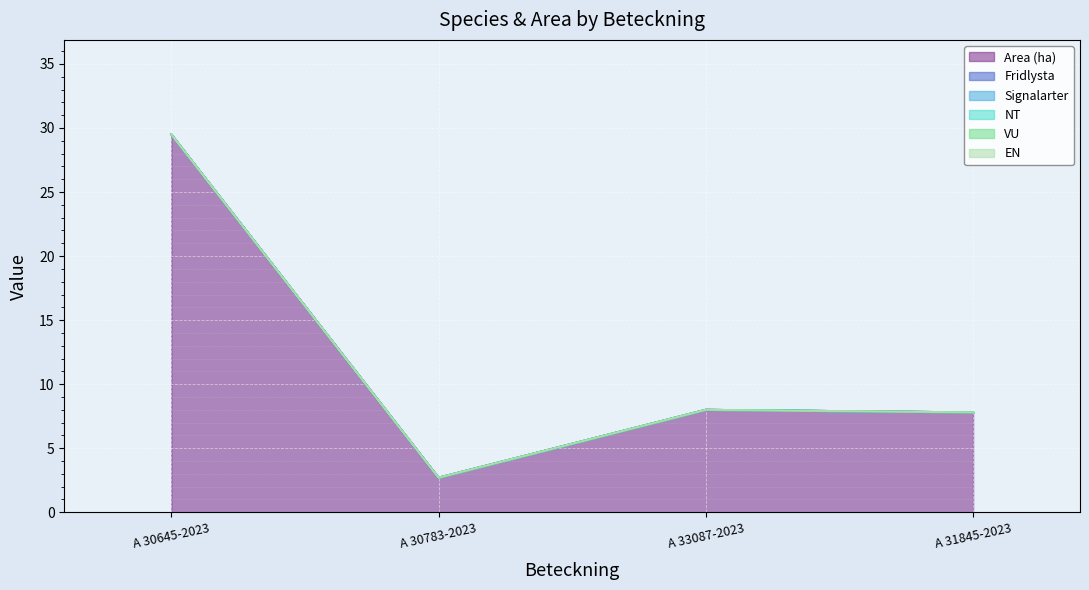

How many categories are shown in the chart?

4